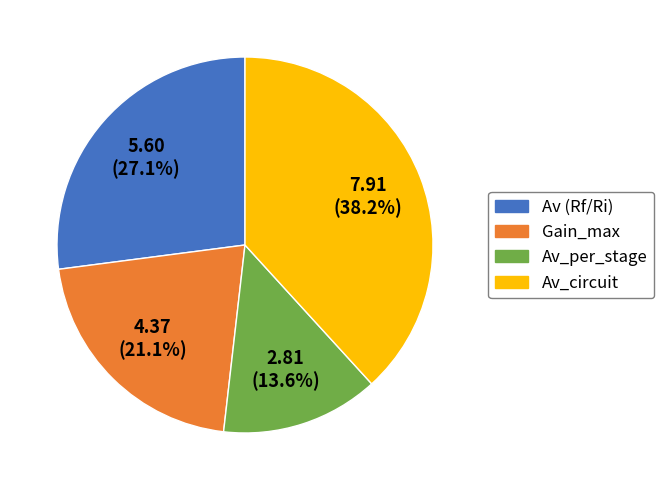

Which slice is the smallest?

Av_per_stage